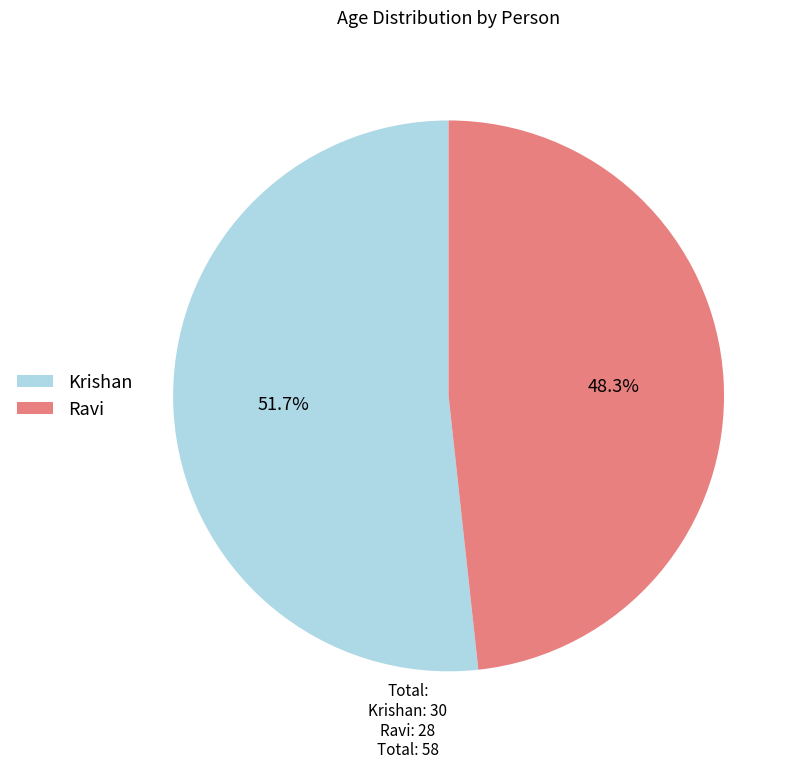

Rank the categories by value from lowest to highest.

Ravi, Krishan